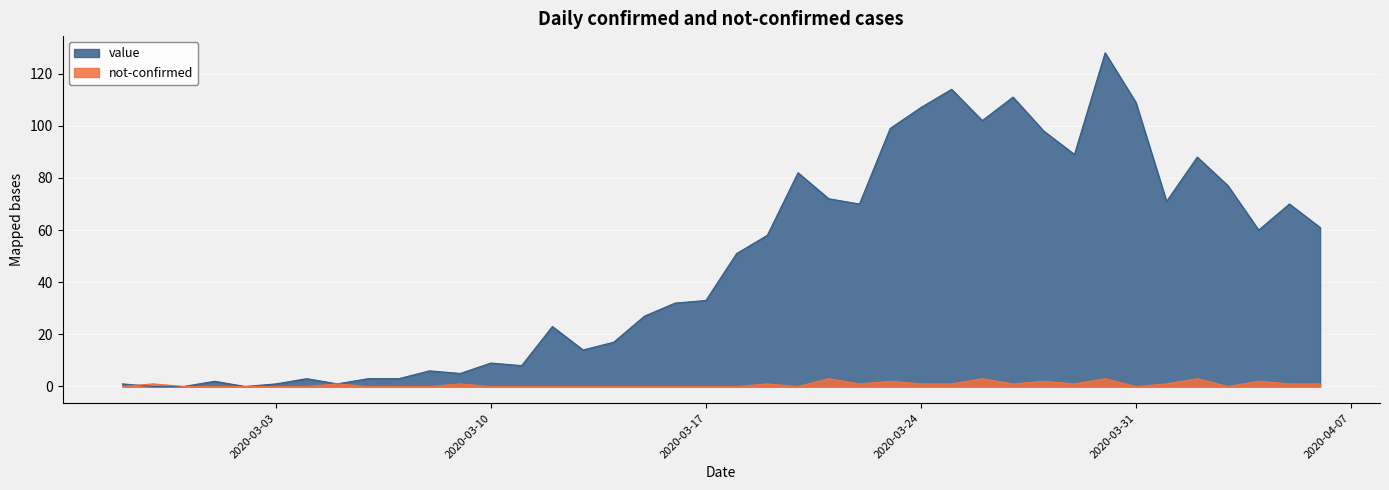

How many positive values does the not-confirmed series have?

19